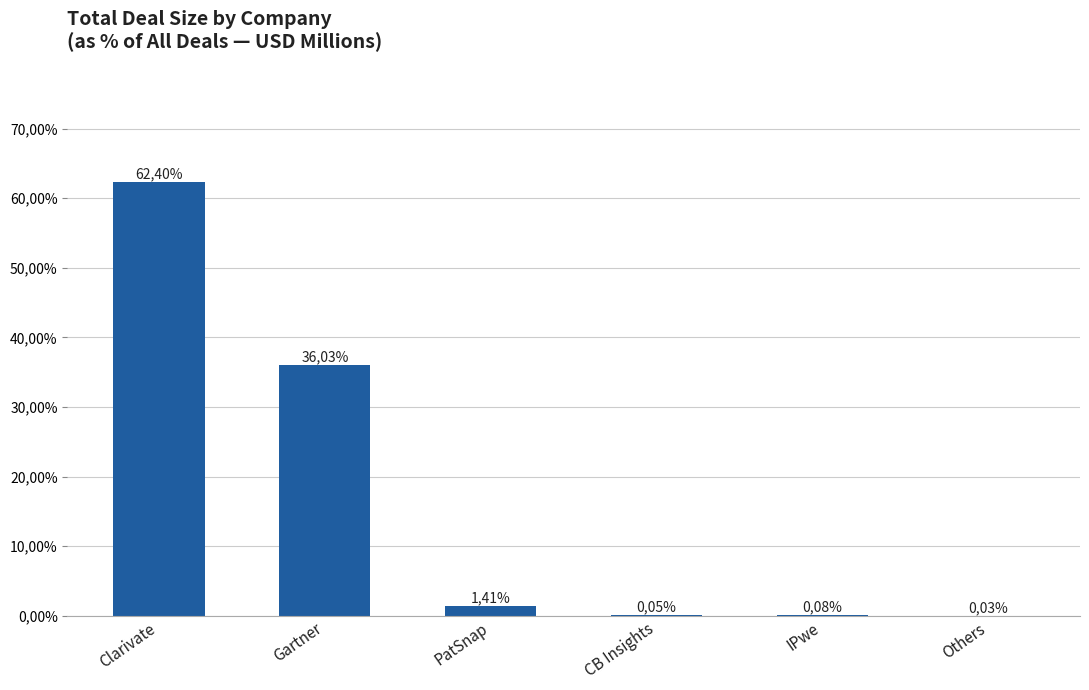

Rank the categories by value from highest to lowest.

Clarivate, Gartner, PatSnap, IPwe, CB Insights, Others